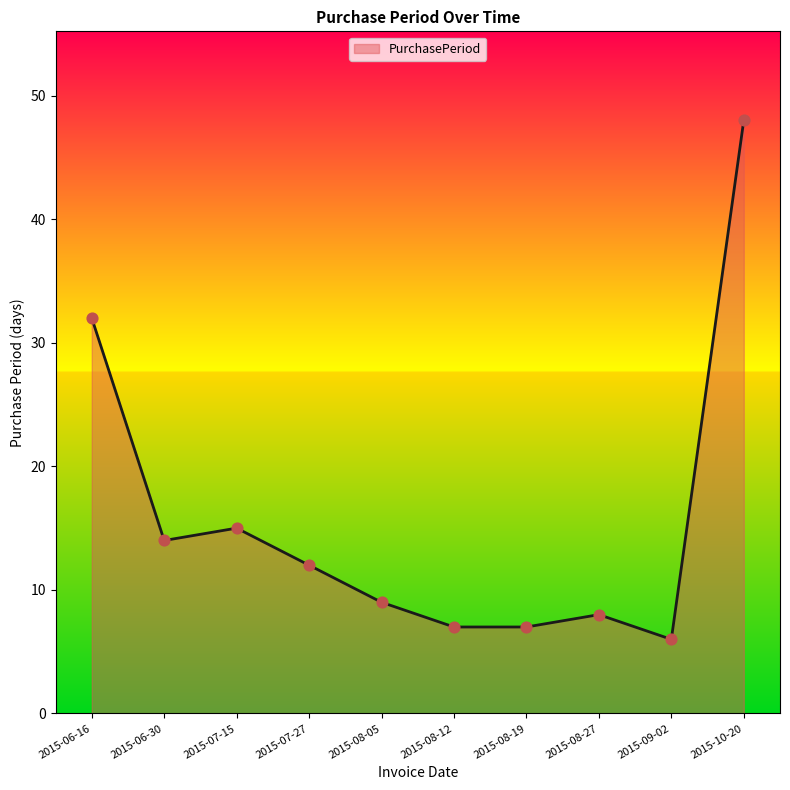

Between 2015-06-16 and 2015-08-12, which is larger?

2015-06-16